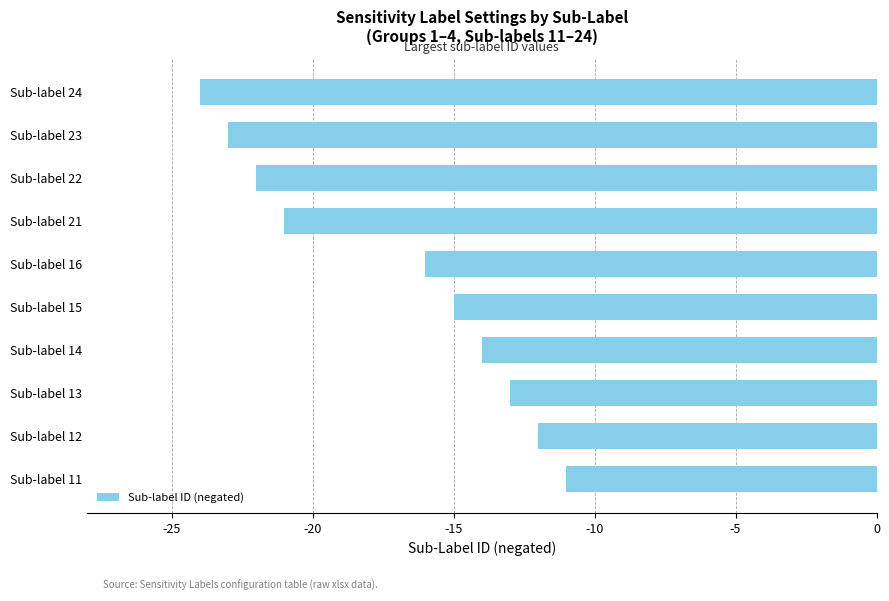

List the labels in order of value, largest first.

Sub-label 11, Sub-label 12, Sub-label 13, Sub-label 14, Sub-label 15, Sub-label 16, Sub-label 21, Sub-label 22, Sub-label 23, Sub-label 24